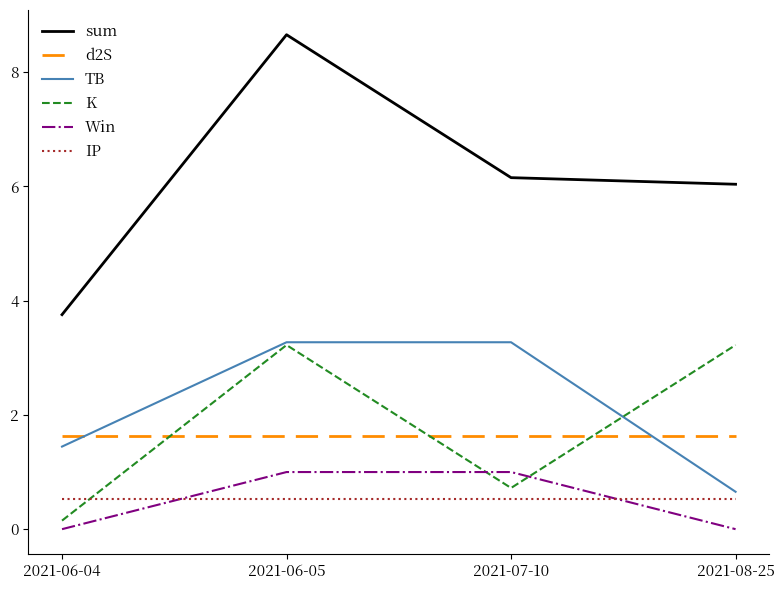

At which category is the sum across all series the highest?

2021-06-05